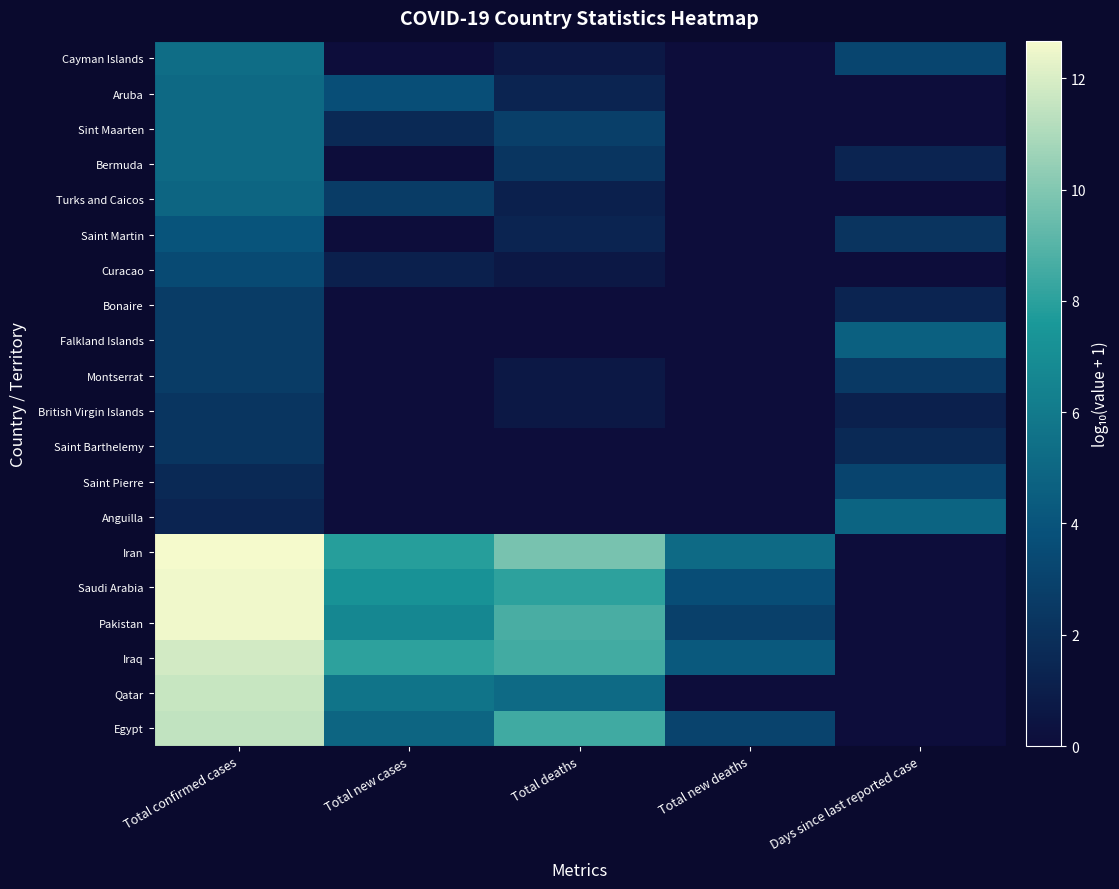

Which series has the widest spread of values?

Iran